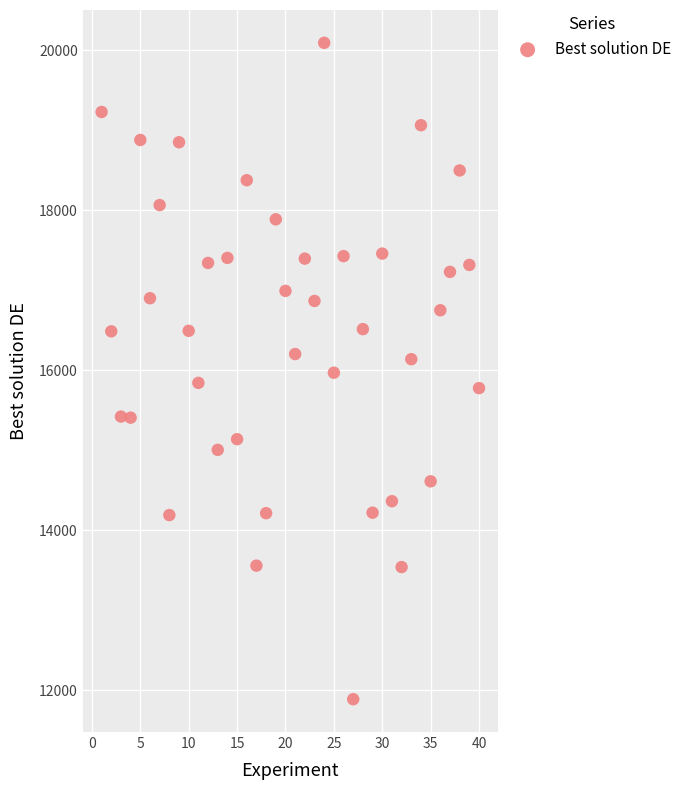

What is the range of Y values (max minus min)?

8203.1